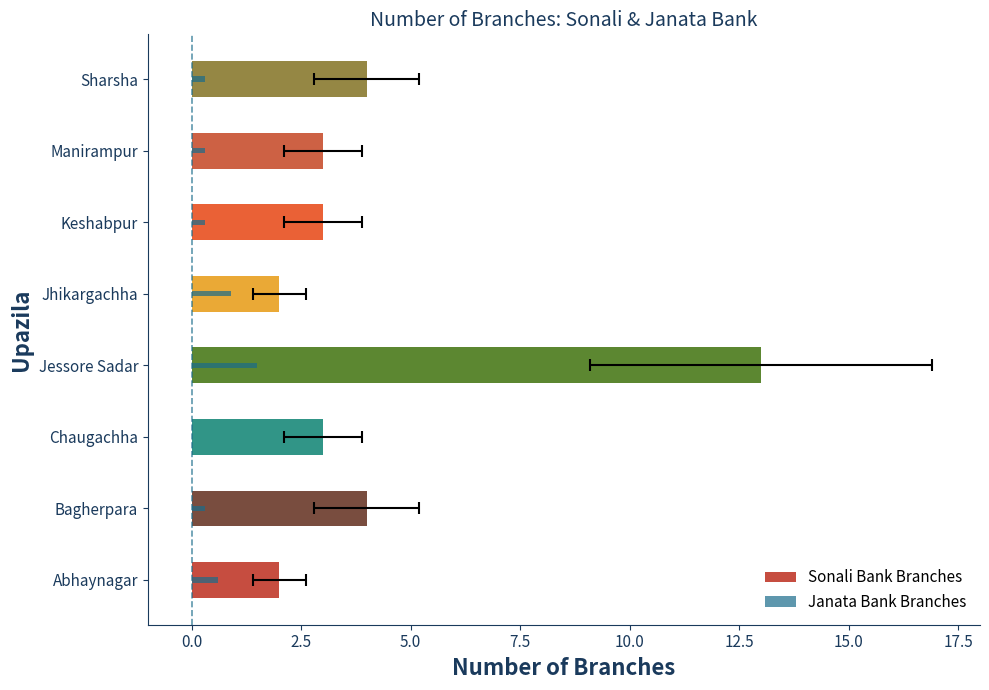

What is the spread (max minus min) of values at Chaugachha?

3